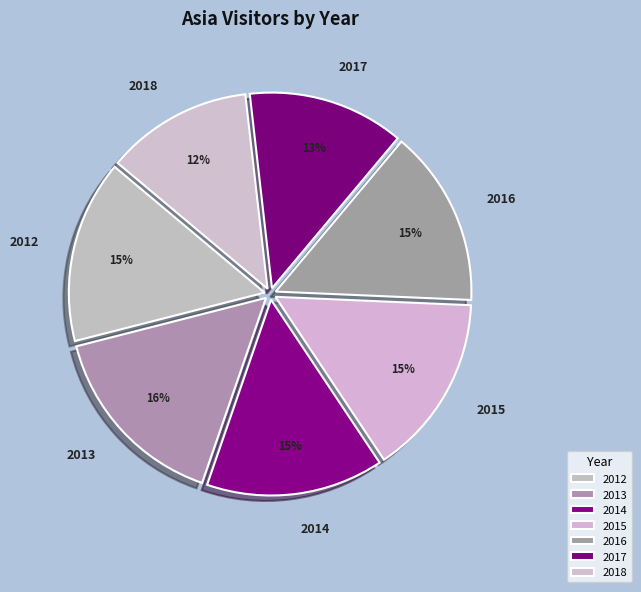

Between 2018 and 2017, which is larger?

2017